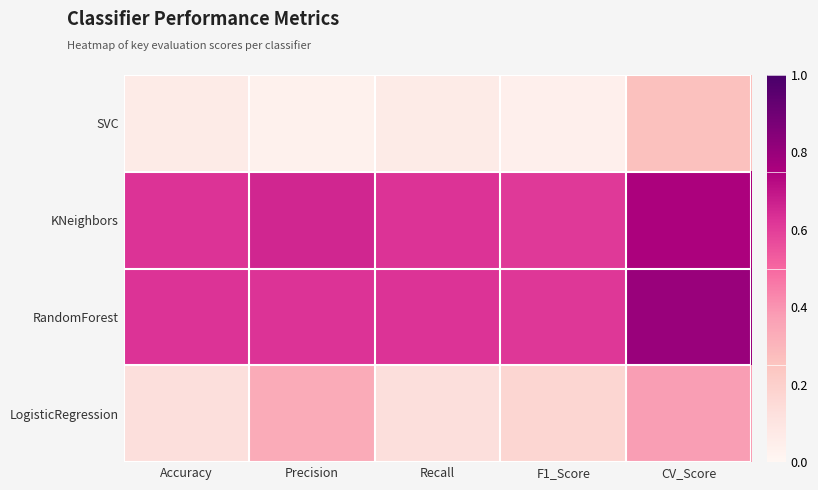

At which category is the sum across all series the highest?

CV_Score